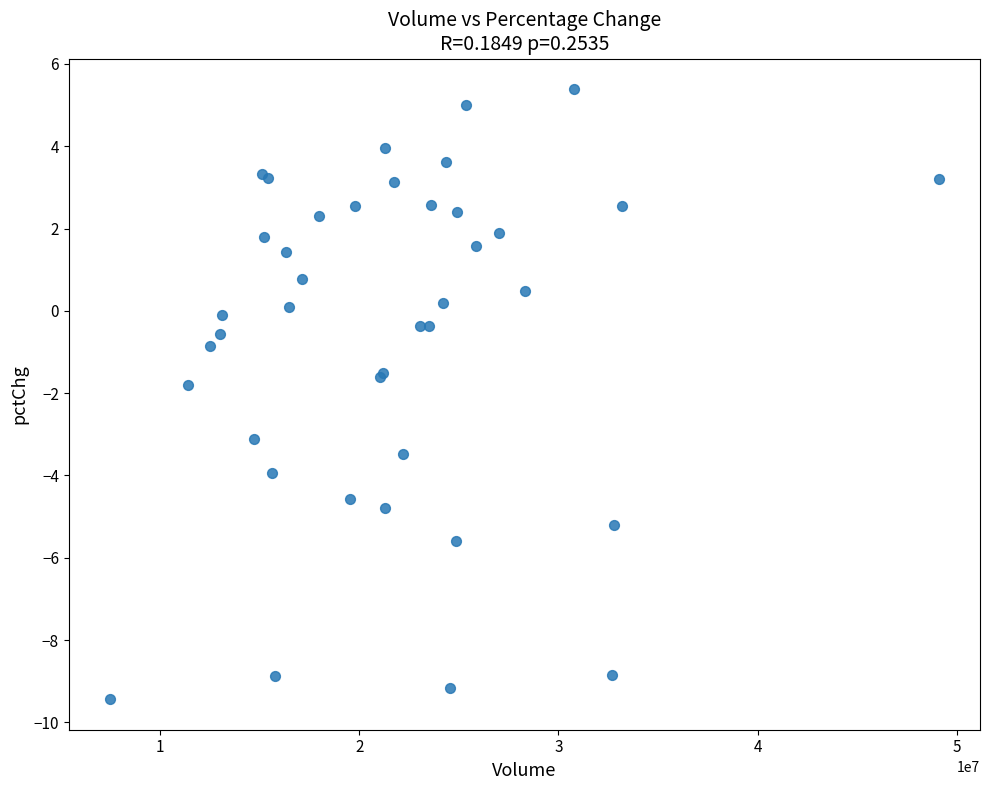

What Y value in the scatter plot is closest to -2?

-1.8